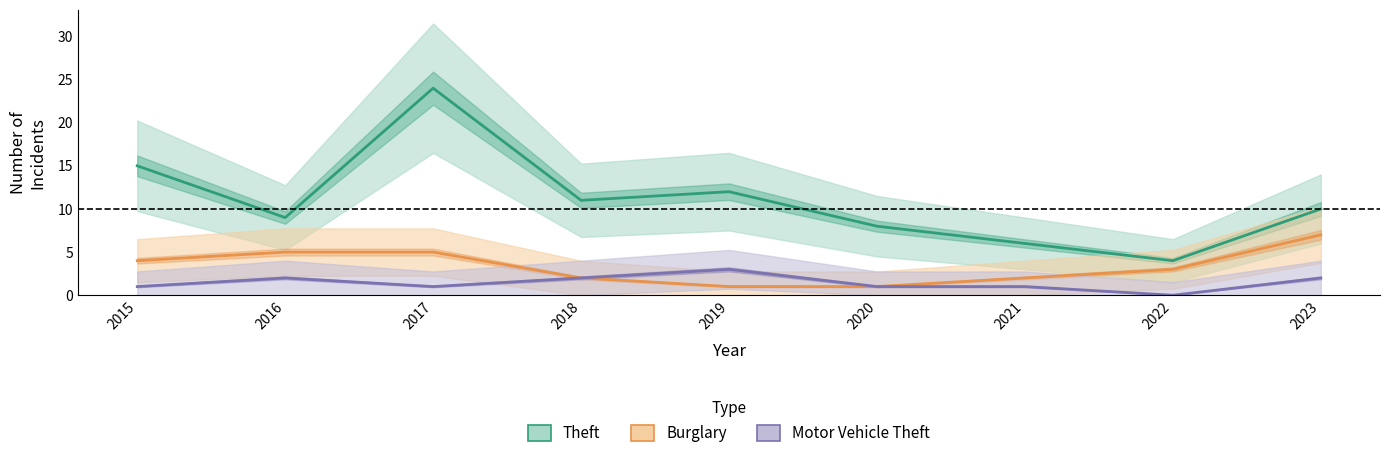

How many distinct data groups are displayed?

3